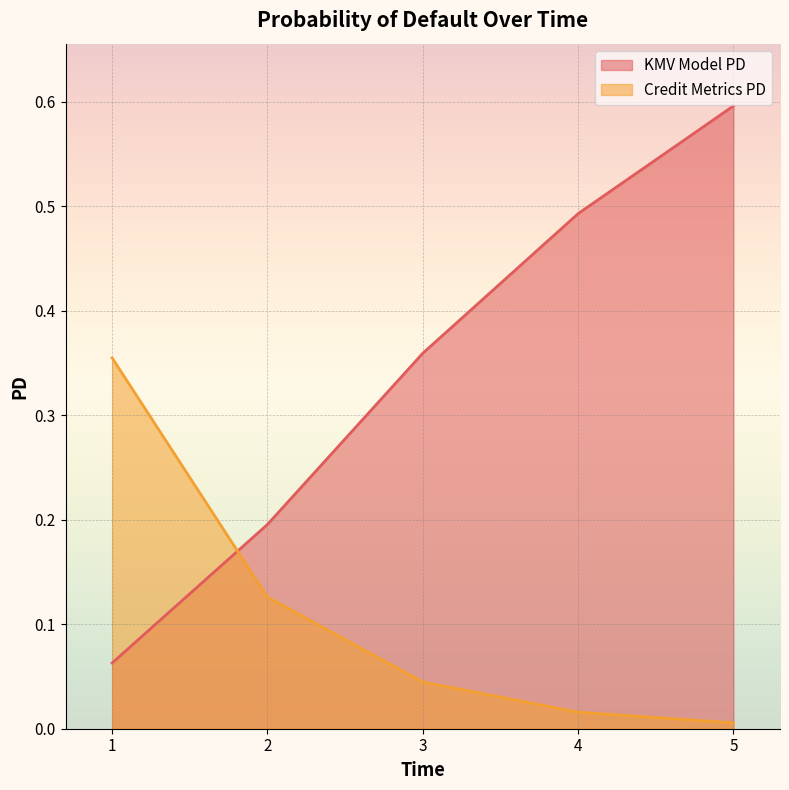

Count the KMV Model PD values in the range 0 to 1.

5